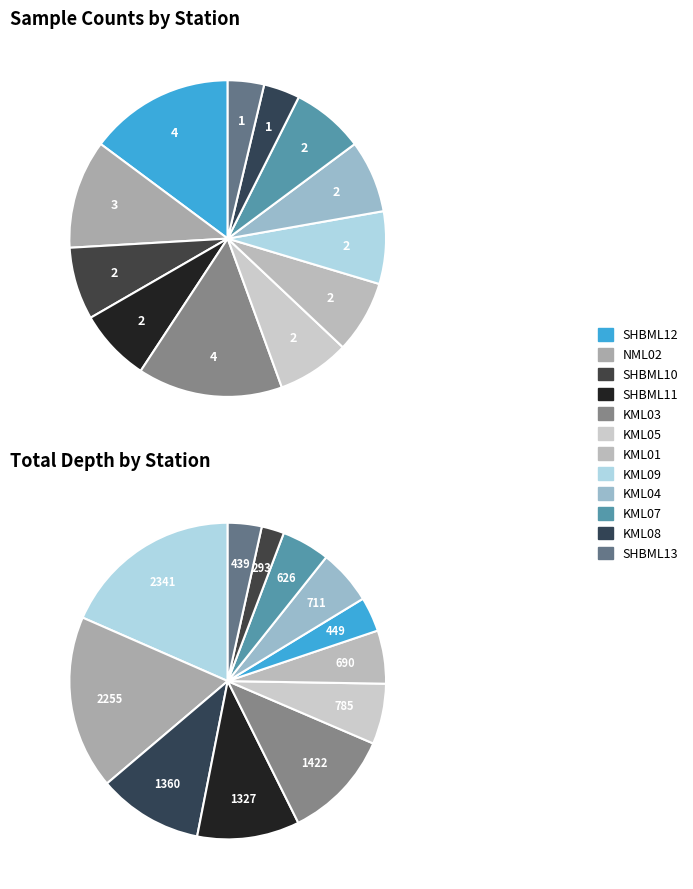

The SHBML11 slice represents 1% of the pie. True or false?

False